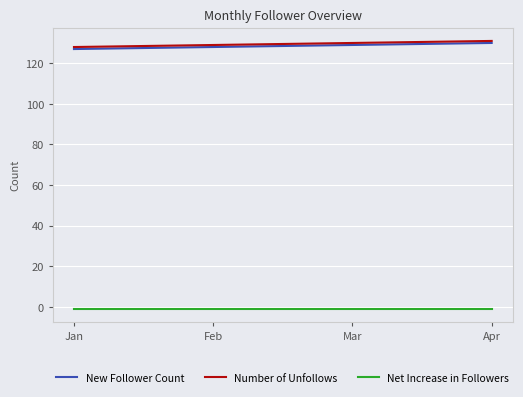

Is it true that Number of Unfollows equals 131 at Apr?

True